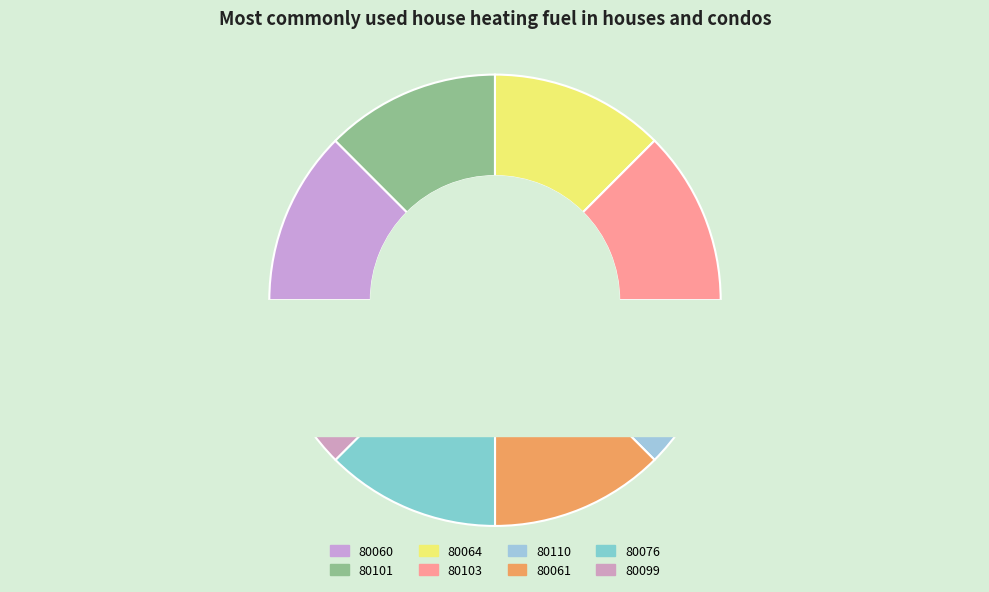

True or false: 80101 accounts for 7% of the total.

False